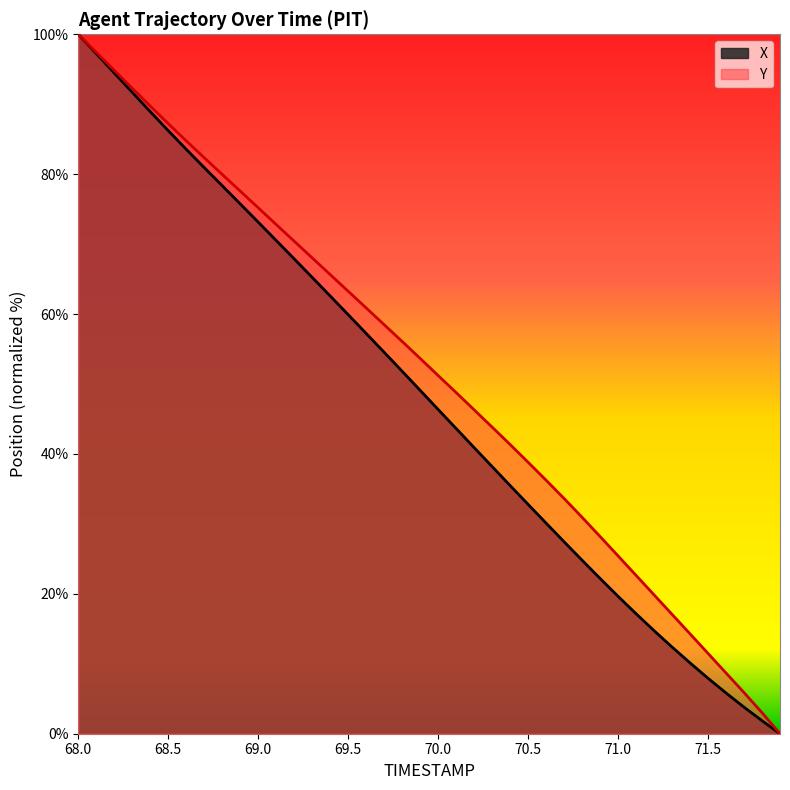

Reading left to right, transcribe all the data shown in this chart.

X: 68.0=100.0	68.1=97.2	68.2=94.5	68.3=91.7	68.4=88.9	68.5=86.2	68.6=83.6	68.7=80.9	68.8=78.4	68.9=75.8	69.0=73.1	69.1=70.5	69.2=67.9	69.3=65.2	69.4=62.6	69.5=59.9	69.6=57.2	69.7=54.5	69.8=51.8	69.9=49.1	70.0=46.4	70.1=43.6	70.2=40.9	70.3=38.2	70.4=35.5	70.5=32.8	70.6=30.1	70.7=27.4	70.8=24.8	70.9=22.2	71.0=19.6	71.1=17.2	71.2=14.7	71.3=12.4	71.4=10.1	71.5=7.9	71.6=5.8	71.7=3.8	71.8=1.9	71.9=0.0
Y: 68.0=100.0	68.1=97.4	68.2=94.9	68.3=92.3	68.4=89.7	68.5=87.2	68.6=84.8	68.7=82.4	68.8=80.0	68.9=77.6	69.0=75.2	69.1=72.8	69.2=70.4	69.3=68.0	69.4=65.6	69.5=63.3	69.6=60.9	69.7=58.5	69.8=56.1	69.9=53.7	70.0=51.2	70.1=48.8	70.2=46.3	70.3=43.8	70.4=41.4	70.5=38.8	70.6=36.2	70.7=33.6	70.8=30.9	70.9=28.2	71.0=25.4	71.1=22.6	71.2=19.9	71.3=17.1	71.4=14.3	71.5=11.5	71.6=8.7	71.7=5.9	71.8=3.0	71.9=0.0